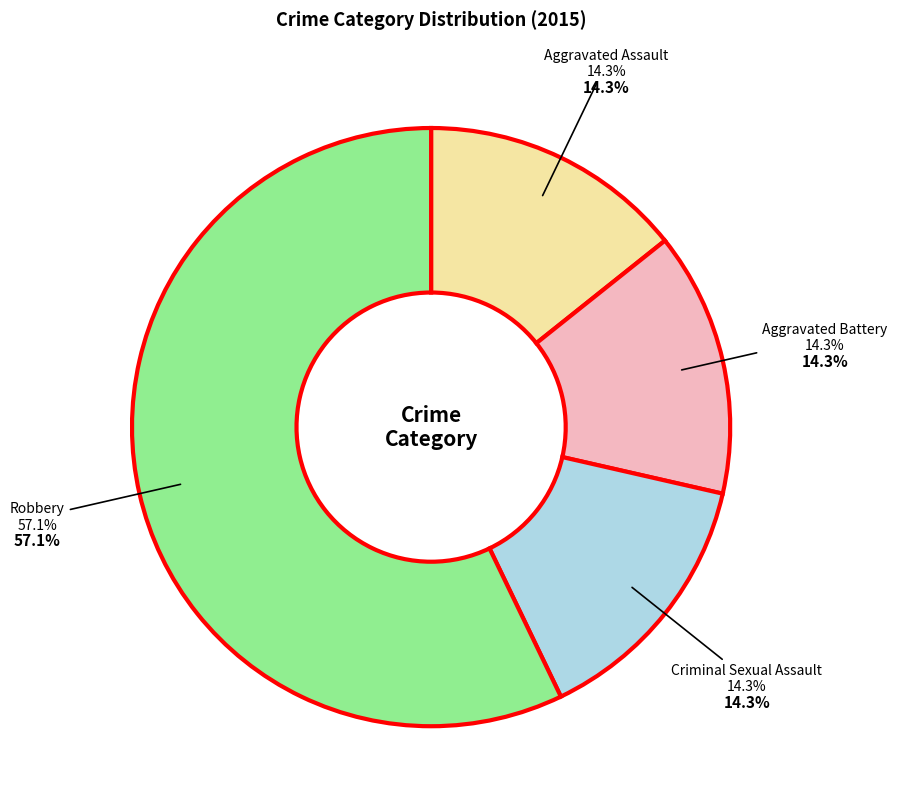

What portion of the pie excludes Criminal Sexual Assault?

85.7%